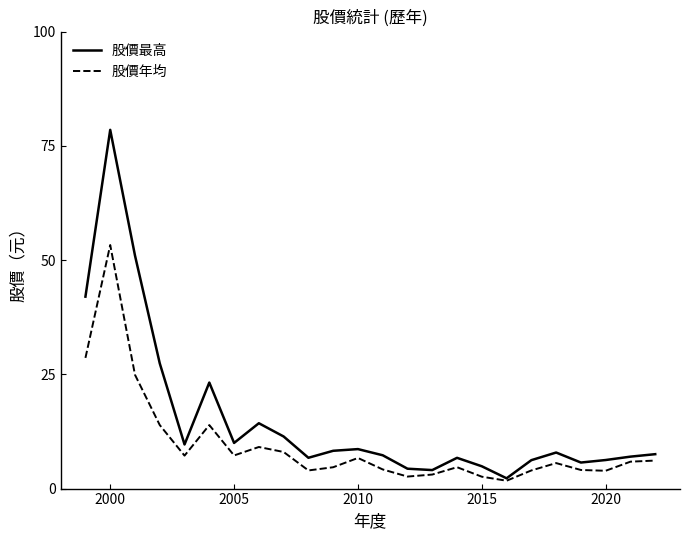

What is the sum of all 股價年均 values?

229.9